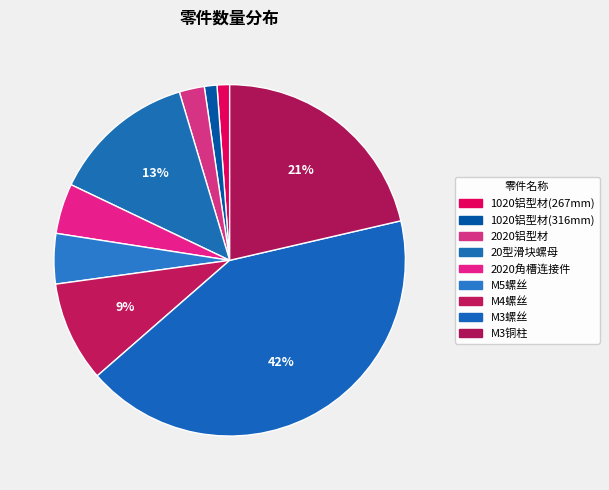

What is the total percentage of M3铜柱 and 2020铝型材?

23.7%